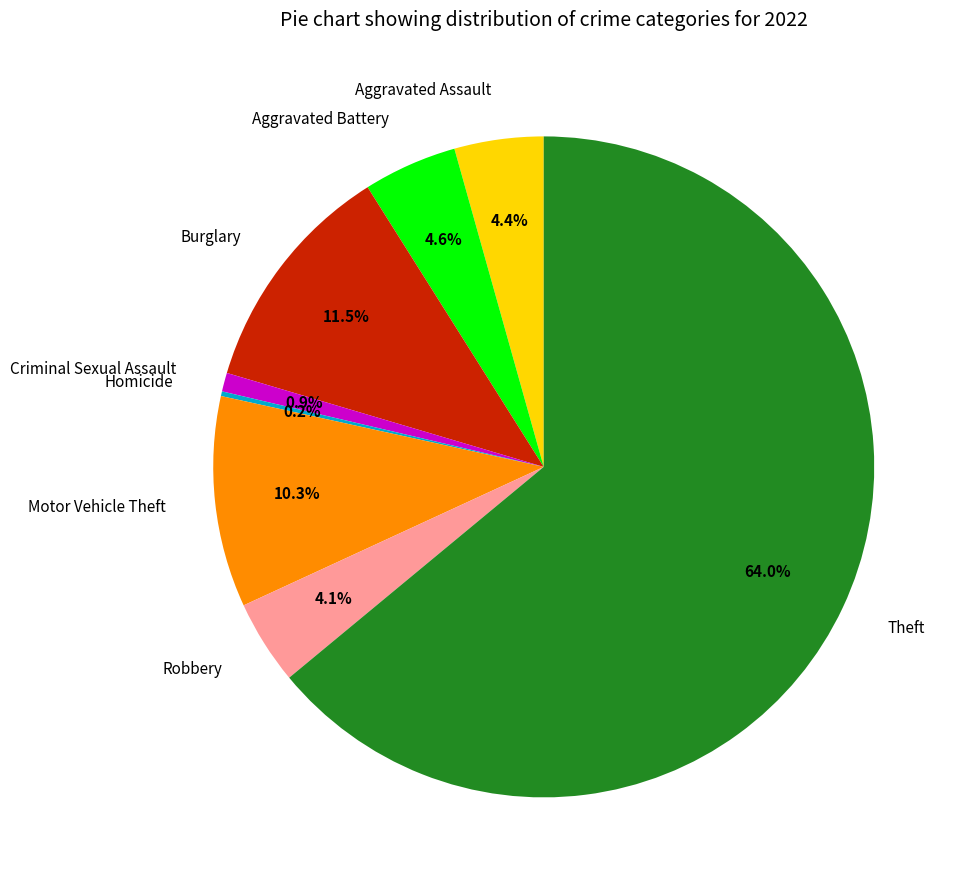

Which category accounts for the majority?

Theft